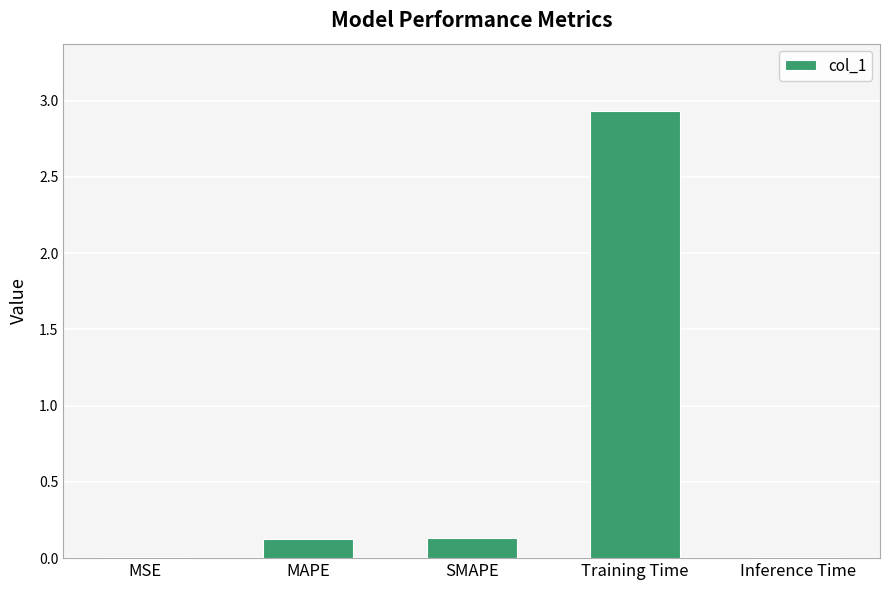

Does the chart contain stacked bars?

No